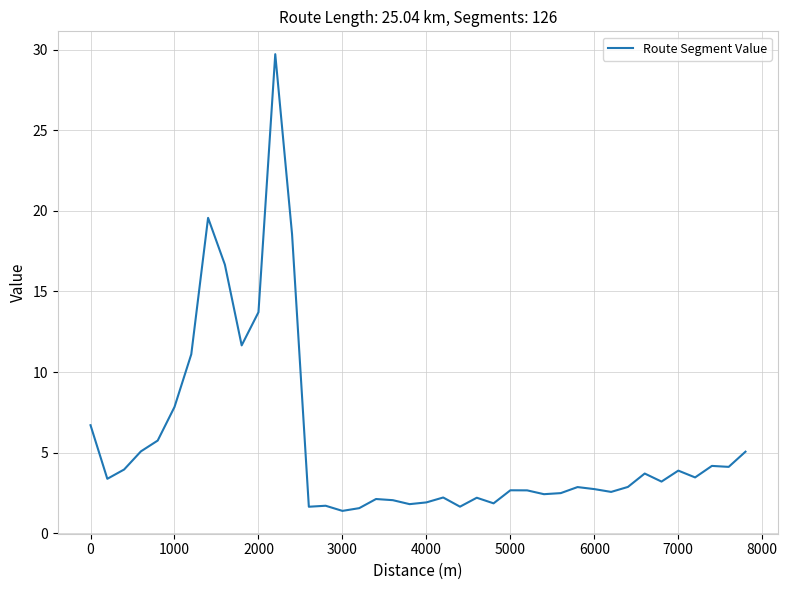

How many lines are shown in the chart?

1